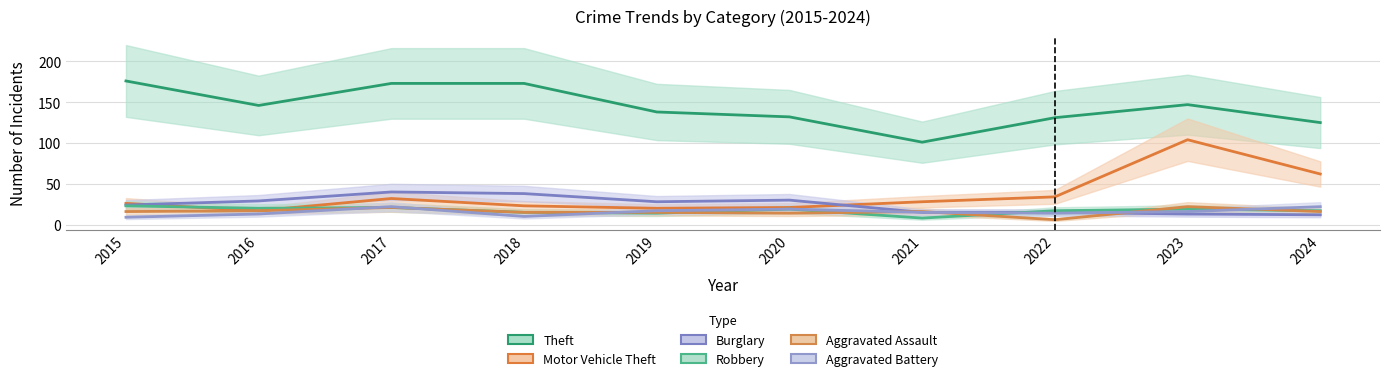

What is the greatest value displayed?

176